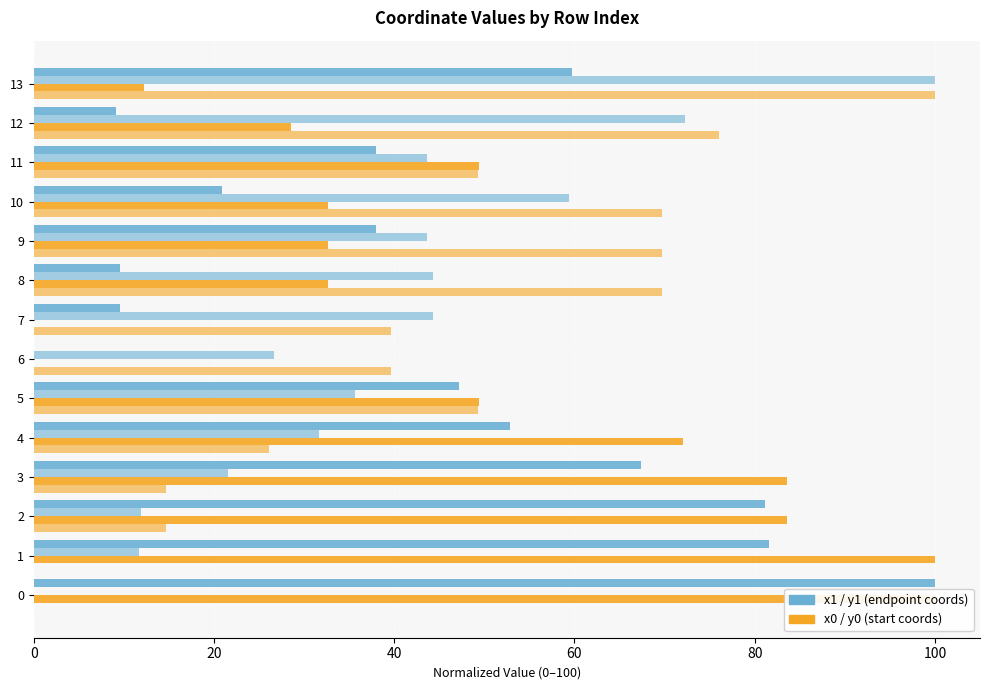

Count the number of data series in this chart.

4